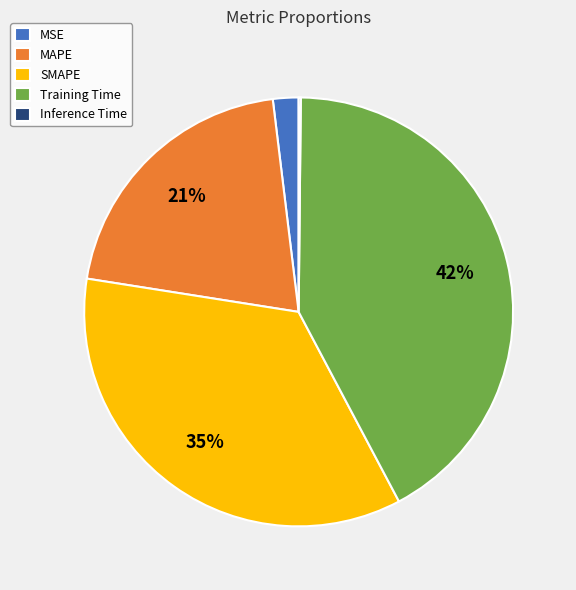

To the nearest percent, what is the difference between the largest and smallest slice percentages?

42%